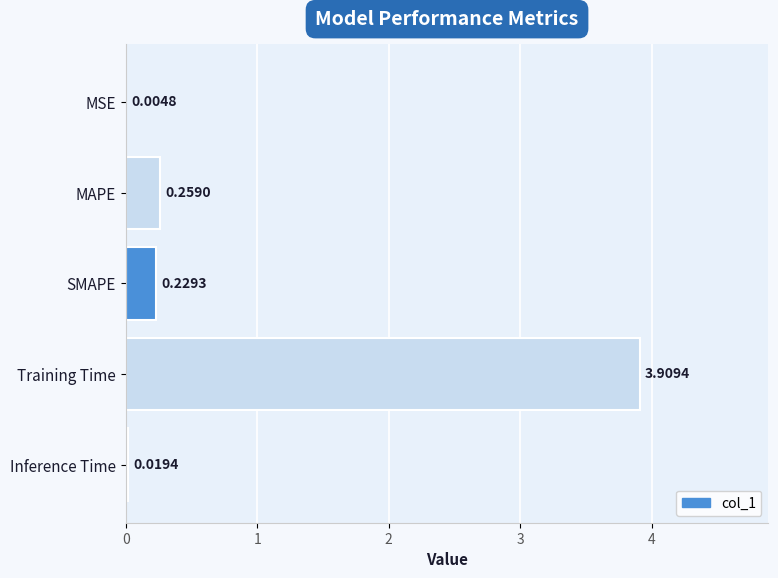

Which label corresponds to the largest value in the chart?

Training Time